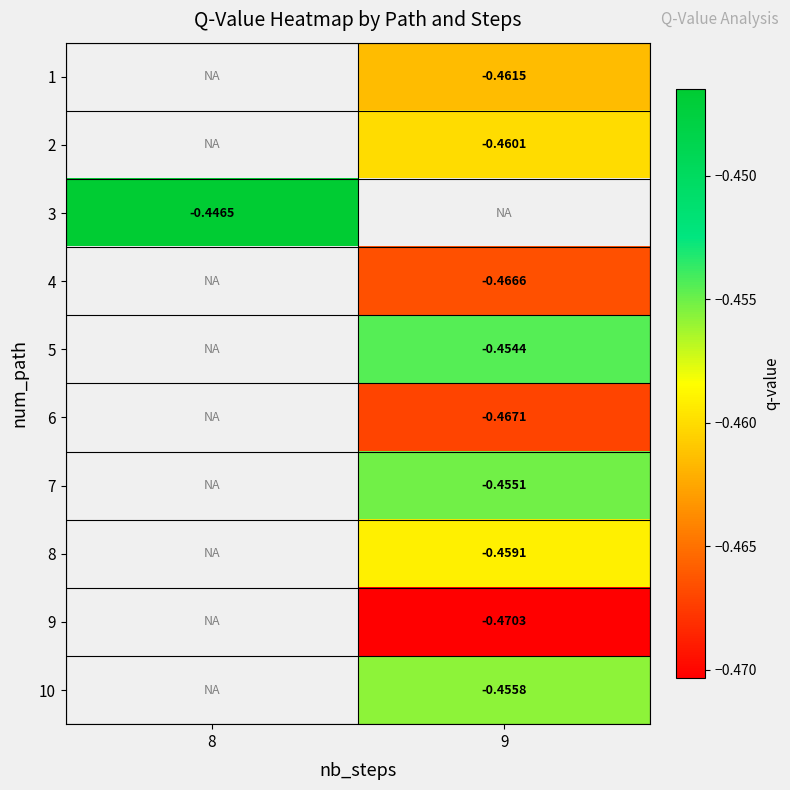

Rank the categories by 2 value from lowest to highest.

8, 9